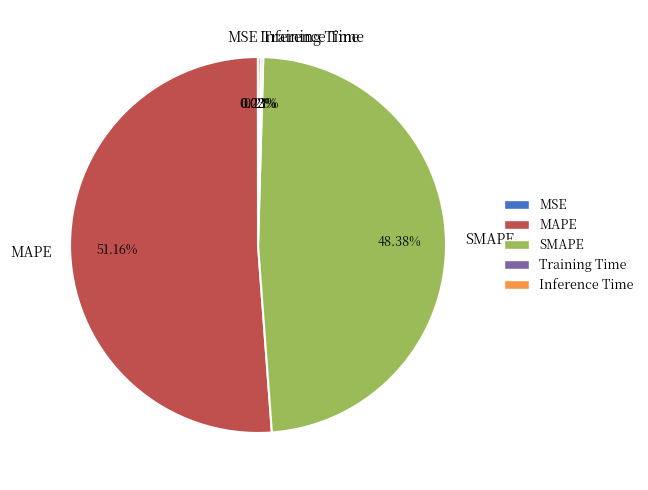

What is the ratio of the value at MAPE to the value at SMAPE?

1.1